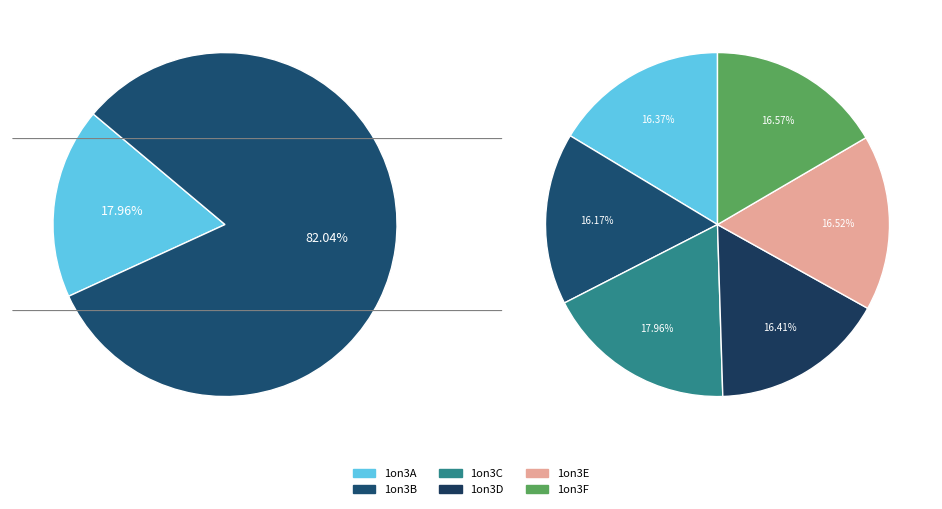

The 1on3E slice represents 2% of the pie. True or false?

False